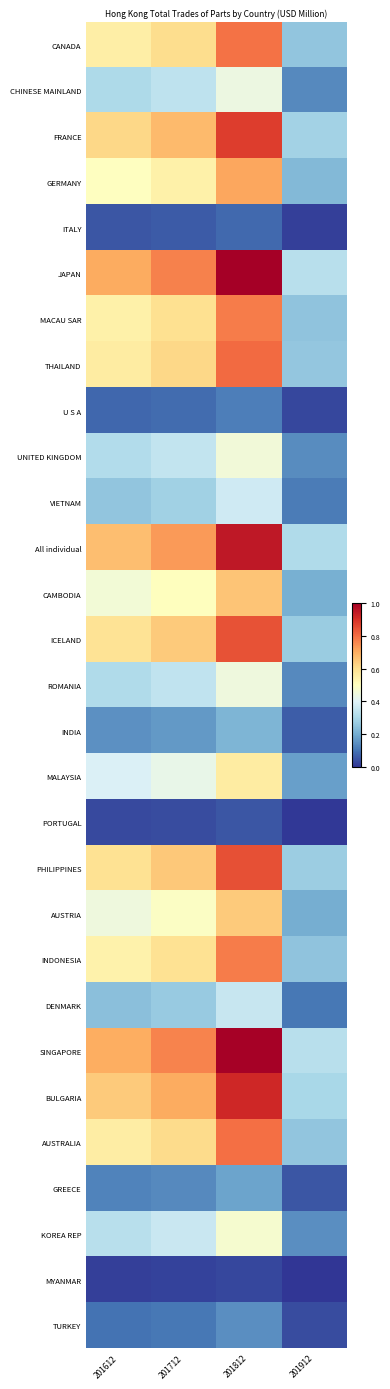

At how many categories does at least one series exceed 0?

4